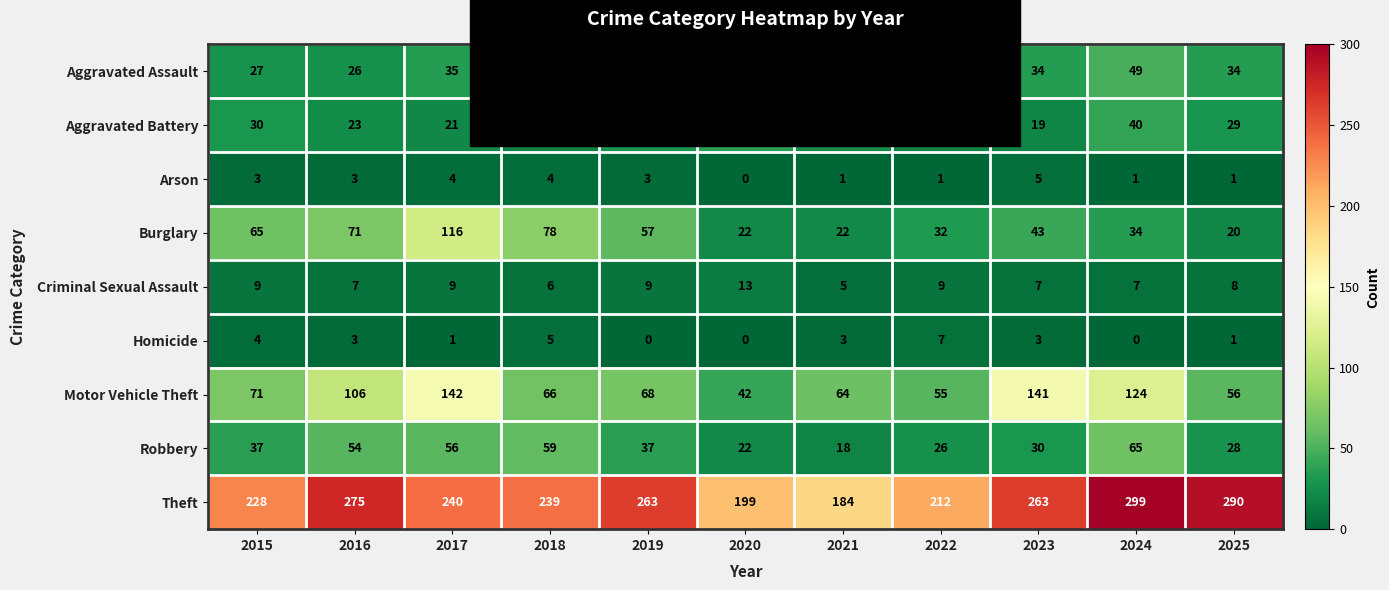

Is it true that Homicide equals 5 at 2015?

False